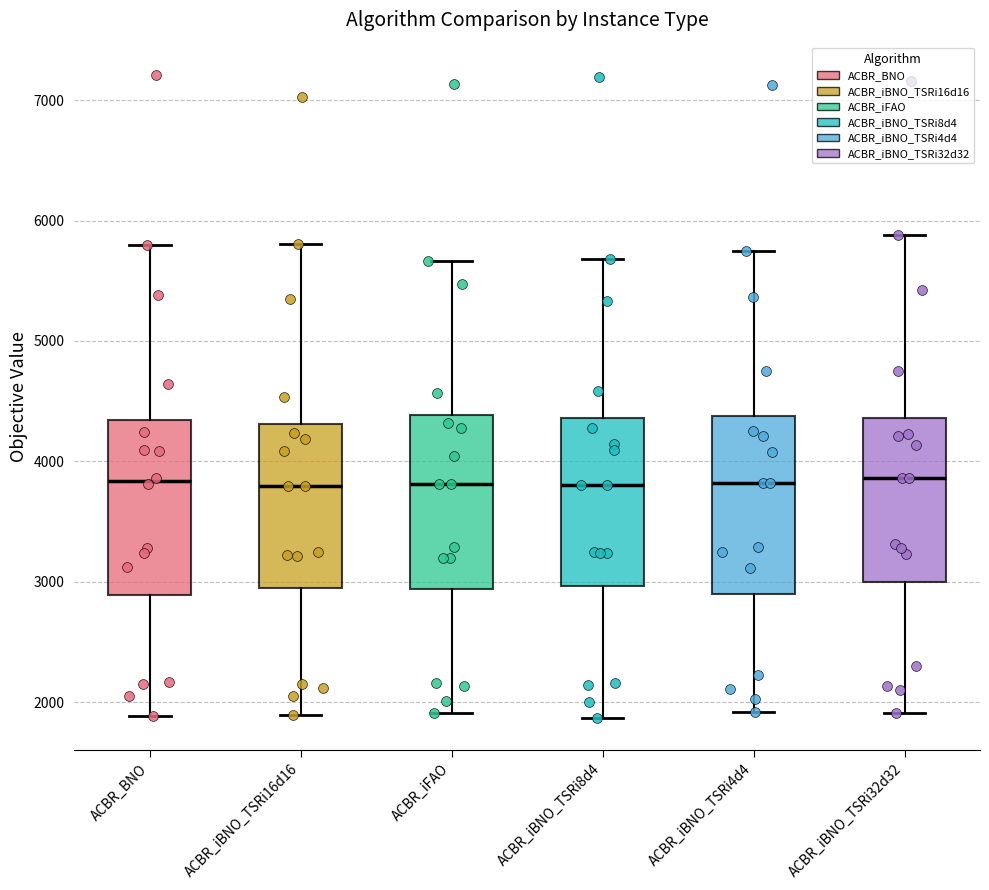

Where does the upper whisker of the box for ACBR_iBNO_TSRi32d32 end on the y-axis? The values are not printed on the chart, so give them approximately, as read against the axis.

5900